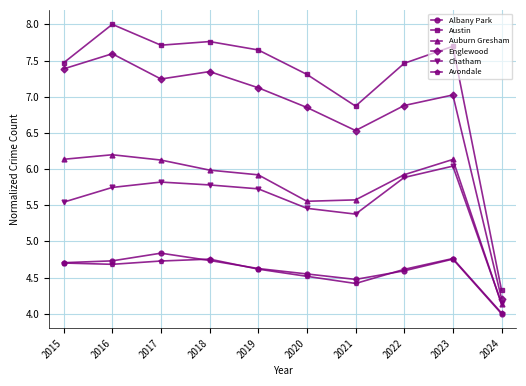

True or false: Avondale and Chatham cross at least once.

False